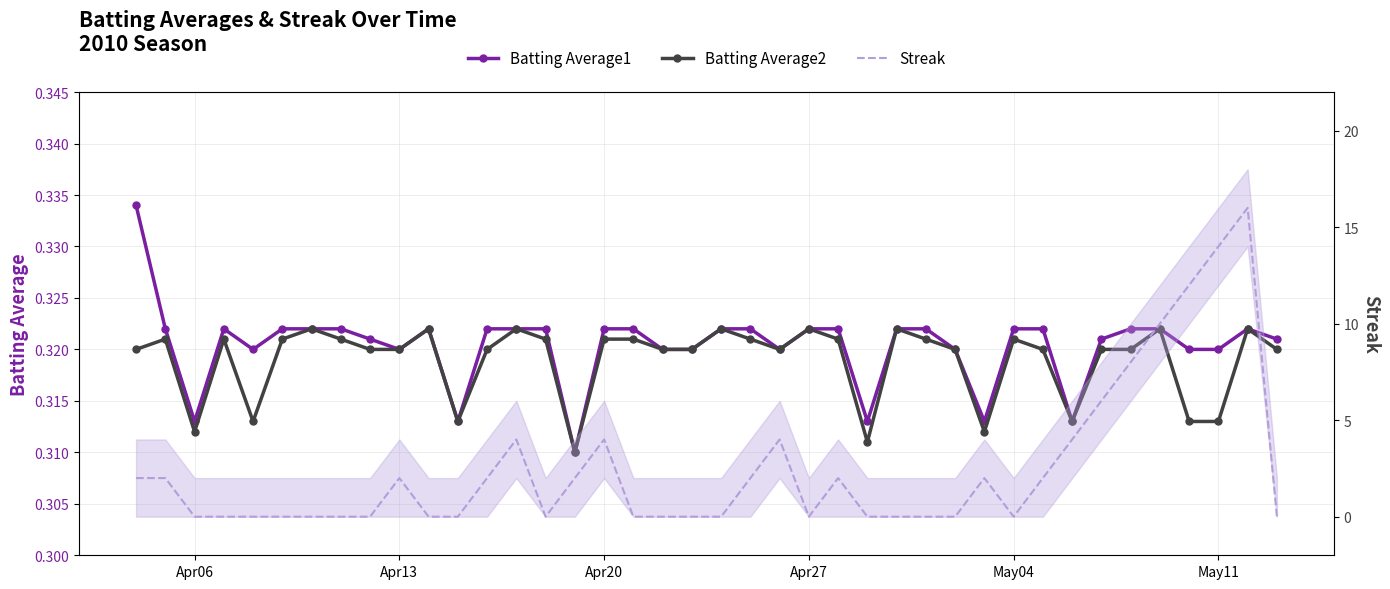

Reading right to left, extract all data points from this chart.

Batting Average1: 0.3	0.3	0.3	0.3	0.3	0.3	0.3	0.3	0.3	0.3	0.3	0.3	0.3	0.3	0.3	0.3	0.3	0.3	0.3	0.3	0.3	0.3	0.3	0.3	0.3	0.3	0.3	0.3	0.3	0.3	0.3	0.3	0.3	0.3	0.3	0.3	0.3	0.3	0.3	0.3
Batting Average2: 0.3	0.3	0.3	0.3	0.3	0.3	0.3	0.3	0.3	0.3	0.3	0.3	0.3	0.3	0.3	0.3	0.3	0.3	0.3	0.3	0.3	0.3	0.3	0.3	0.3	0.3	0.3	0.3	0.3	0.3	0.3	0.3	0.3	0.3	0.3	0.3	0.3	0.3	0.3	0.3
Streak: 0.0	16.0	14.0	12.0	10.0	8.0	6.0	4.0	2.0	0.0	2.0	0.0	0.0	0.0	0.0	2.0	0.0	4.0	2.0	0.0	0.0	0.0	0.0	4.0	2.0	0.0	4.0	2.0	0.0	0.0	2.0	0.0	0.0	0.0	0.0	0.0	0.0	0.0	2.0	2.0